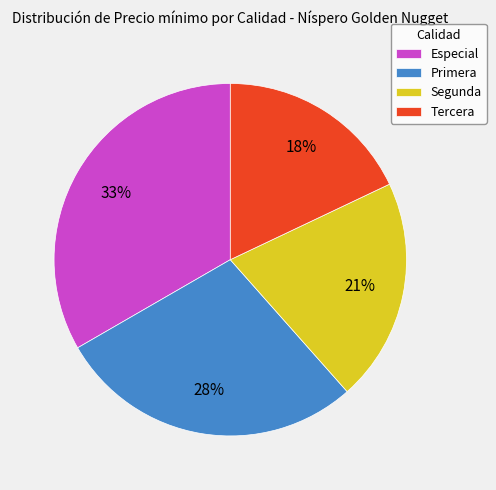

Does any single category account for the majority?

No